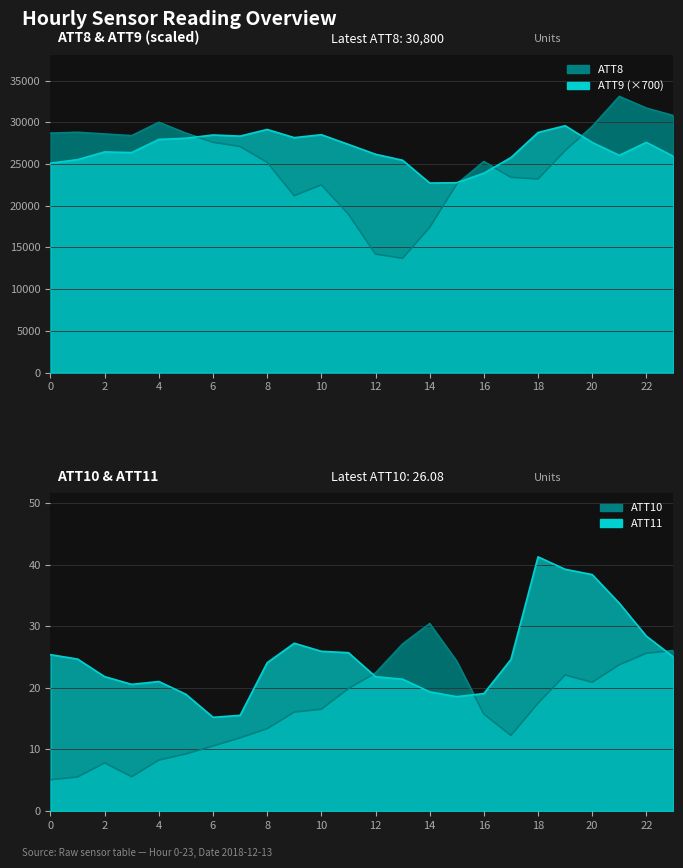

At which label does ATT9 first exceed 27344?

4